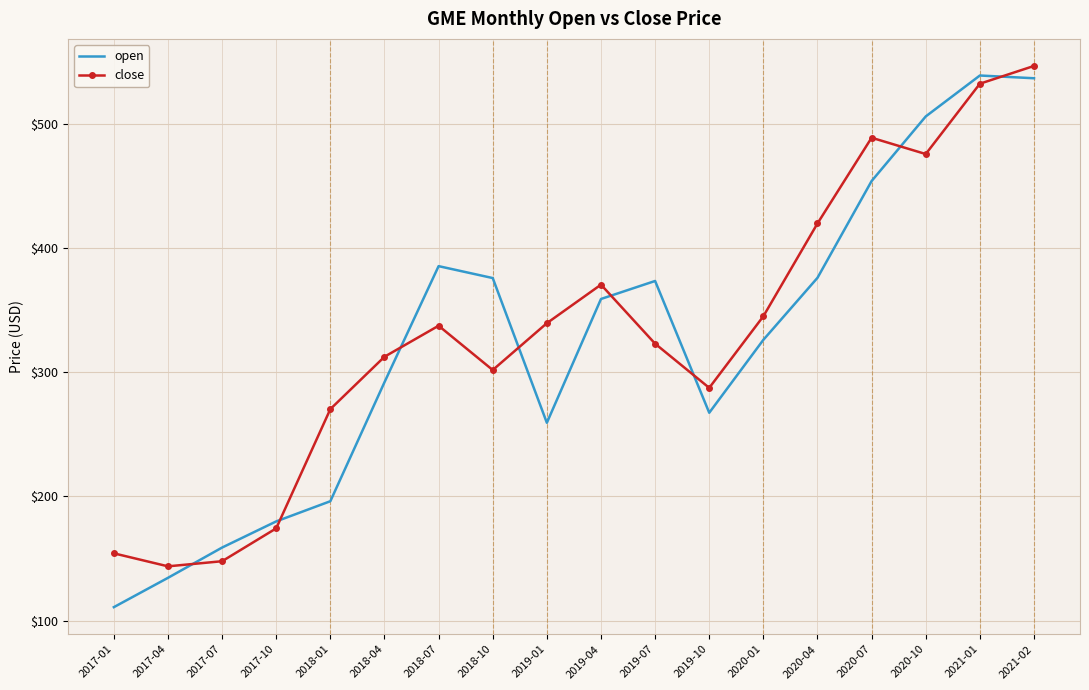

What is the spread (max minus min) of values at 2020-07?

34.9